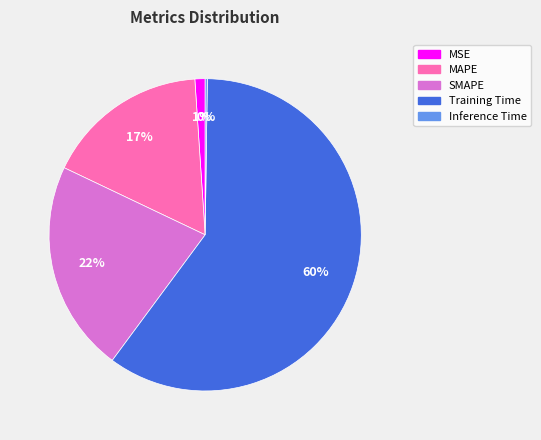

Does any single category account for the majority?

Yes